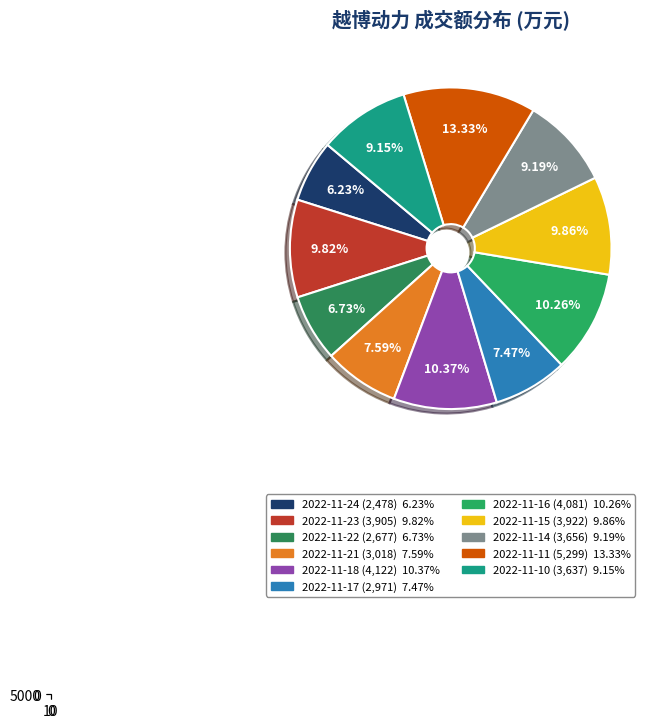

To the nearest percent, what is the difference between the largest and smallest slice percentages?

7%